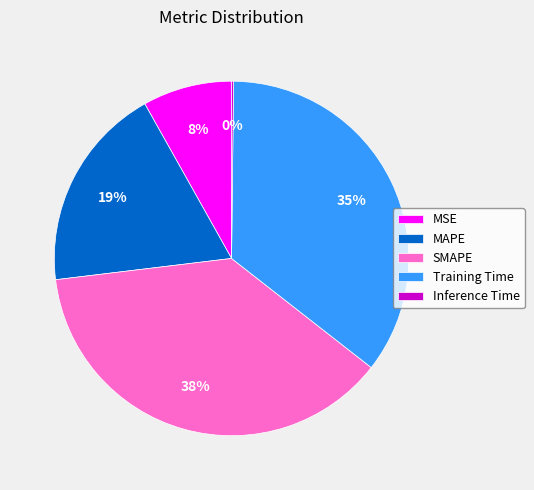

Between MSE and MAPE, which is larger?

MAPE